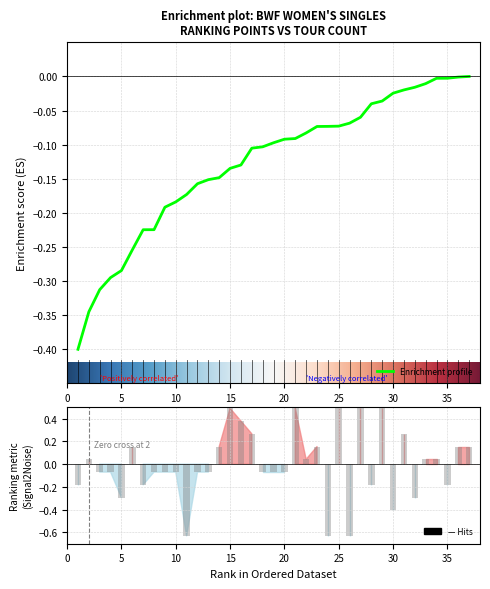

At which category does the chart reach its peak across all series?

15